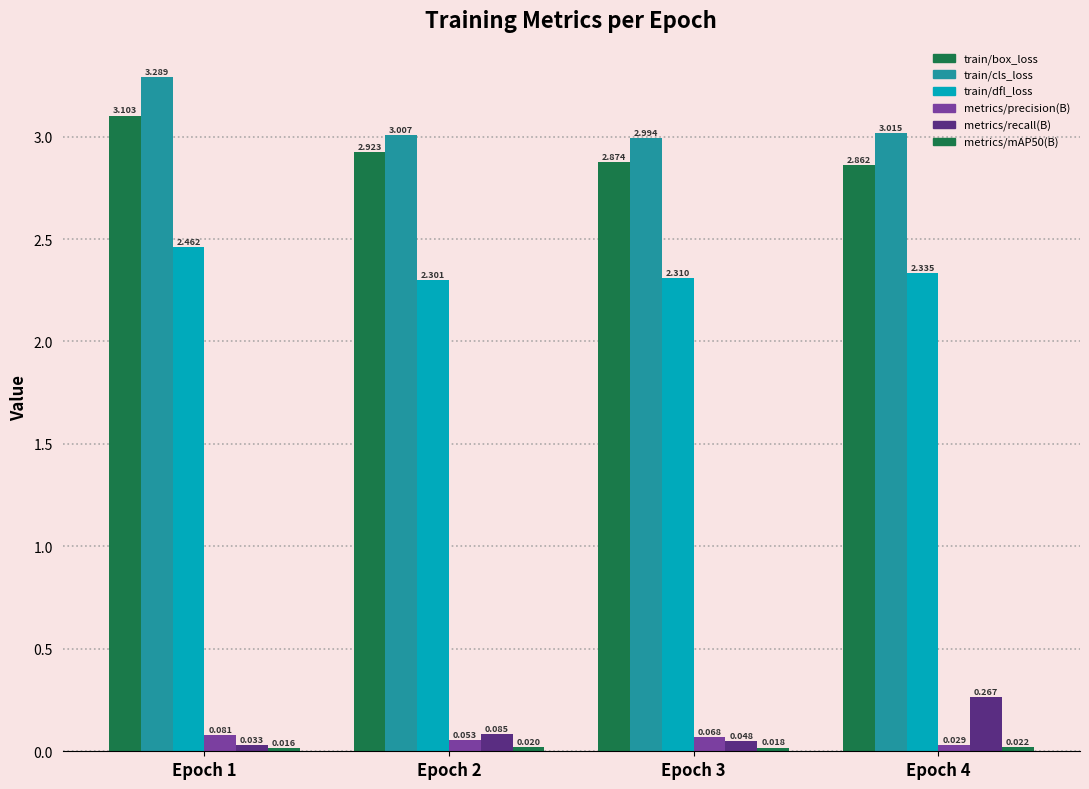

Which series has the largest range (max minus min)?

train/cls_loss